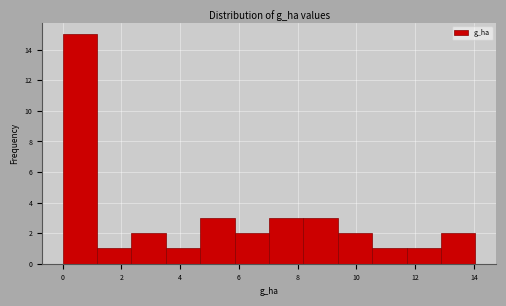

Reading left to right, list every bar in this chart as the range it spans on the x-axis followed by its height. Neither the bar edges nor the heights are printed on the chart, so give them approximately, as read against the axes.

0.0 to 1.2: 15
1.2 to 2.4: 1
2.4 to 3.6: 2
3.6 to 4.6: 1
4.6 to 5.8: 3
5.8 to 7.0: 2
7.0 to 8.2: 3
8.2 to 9.4: 3
9.4 to 10.6: 2
10.6 to 11.8: 1
11.8 to 12.8: 1
12.8 to 14.0: 2